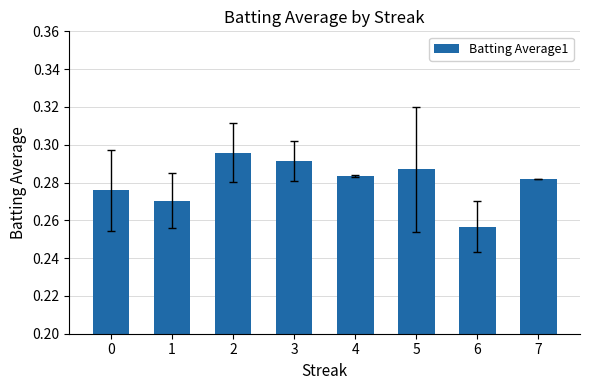

Which category has the highest value across all series?

2